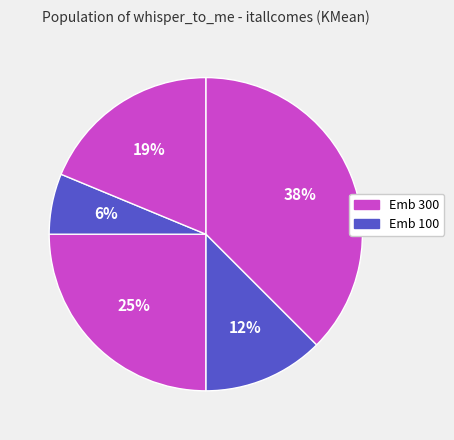

Is there a majority slice in this chart?

No